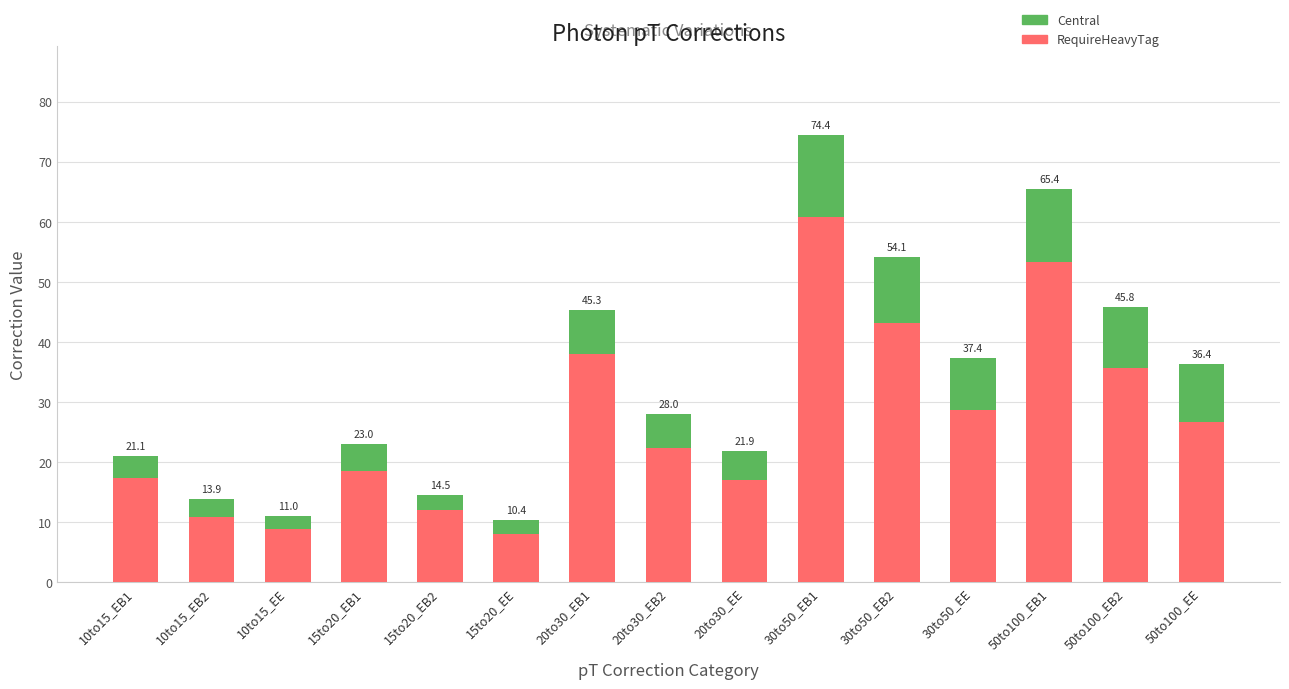

Are the bars horizontal?

No